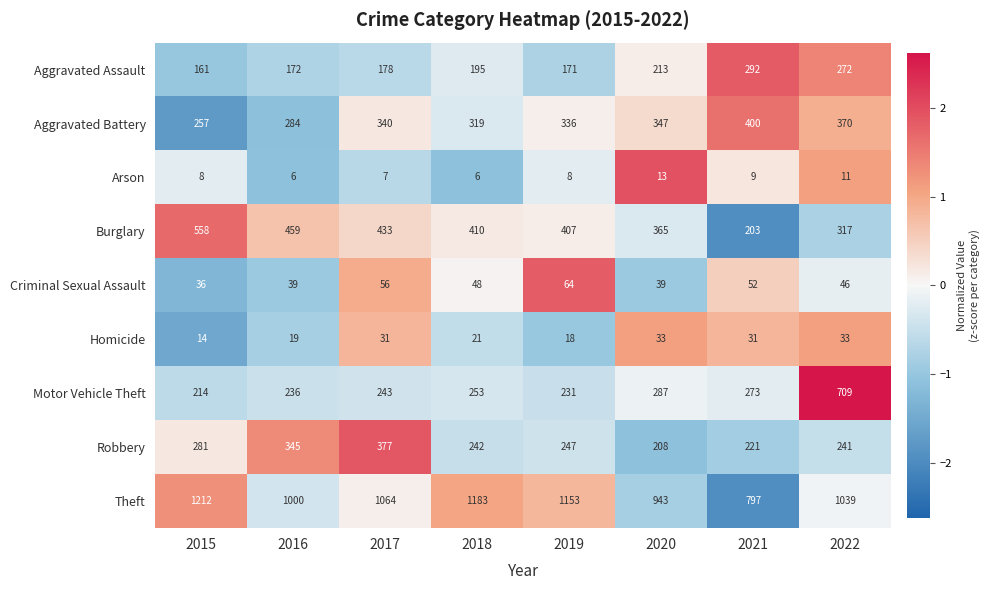

What is the smallest value displayed?

6